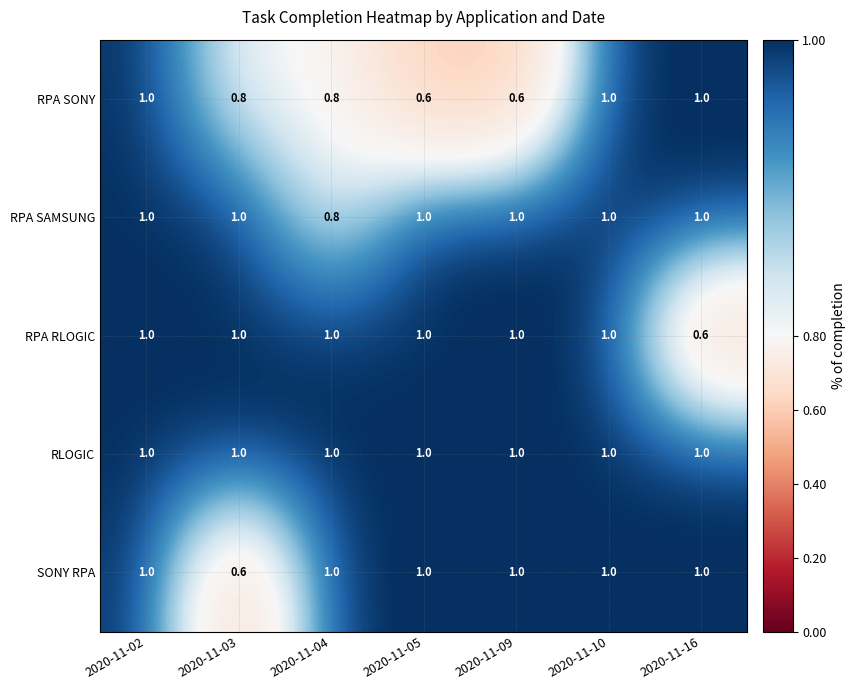

Which series has the largest total across all categories?

RLOGIC